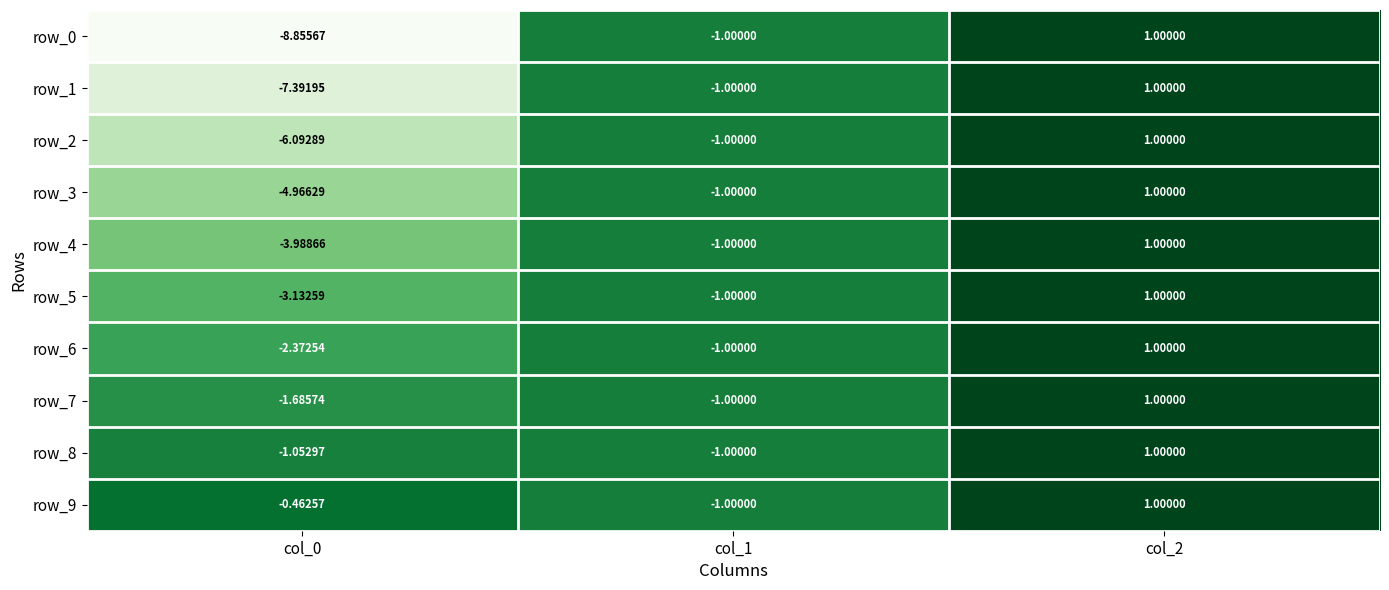

The value of row_1 at col_2 is 1.0. True or false?

True